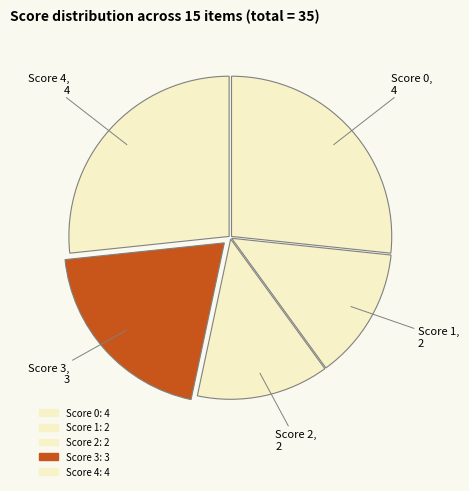

How many segments does this pie chart have?

5